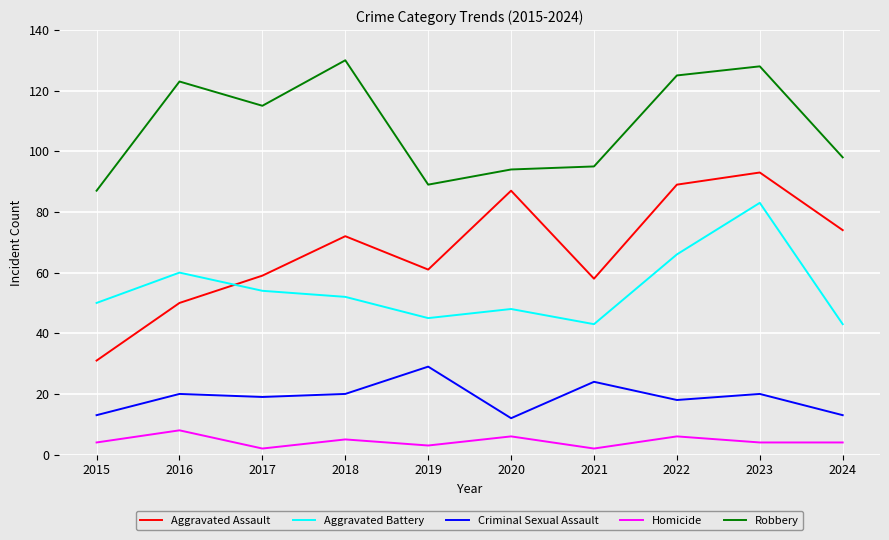

Read the Aggravated Battery value at 2022, to the nearest 5.

65